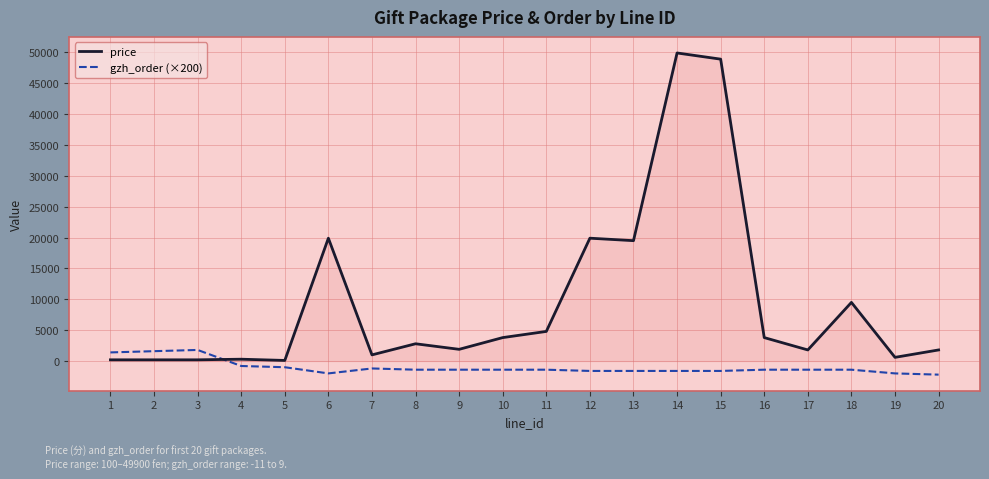

Rank the series by their maximum value, from highest to lowest.

price, gzh_order (×200)